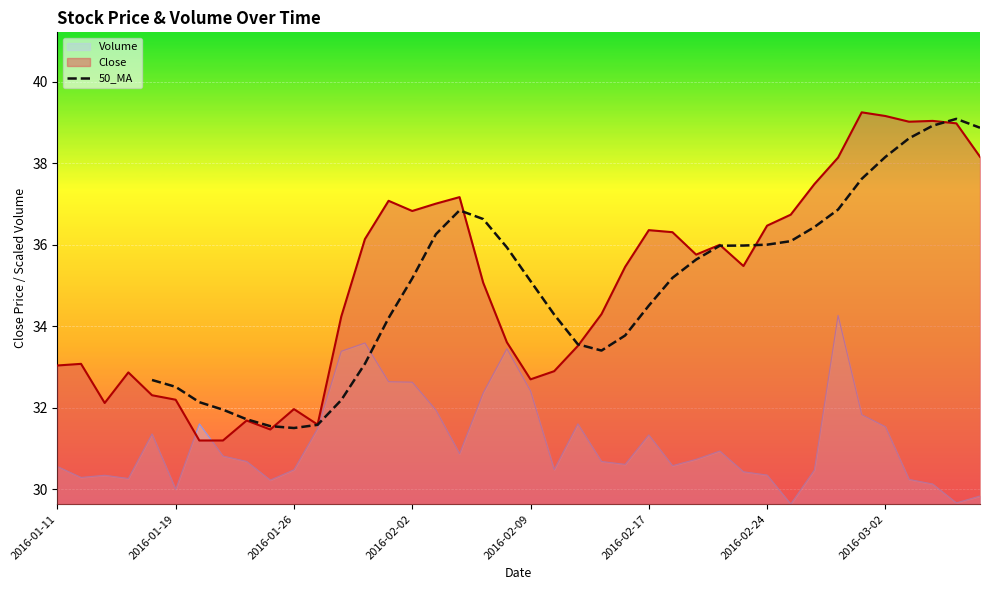

The 50_MA series shows 21.7 at 2016-03-02. True or false?

False